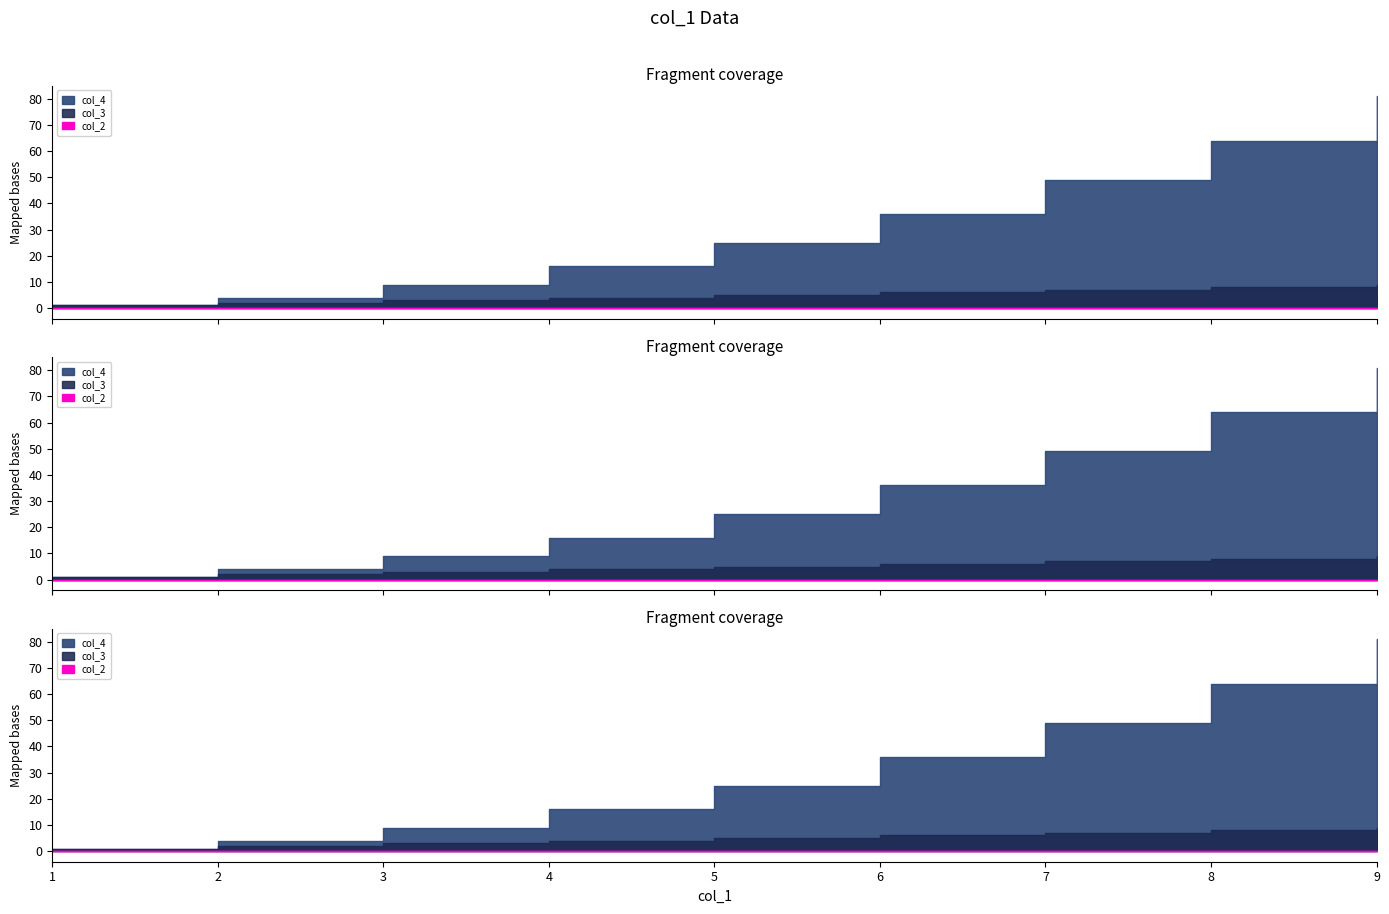

Between 2 and 1, which is larger?

2